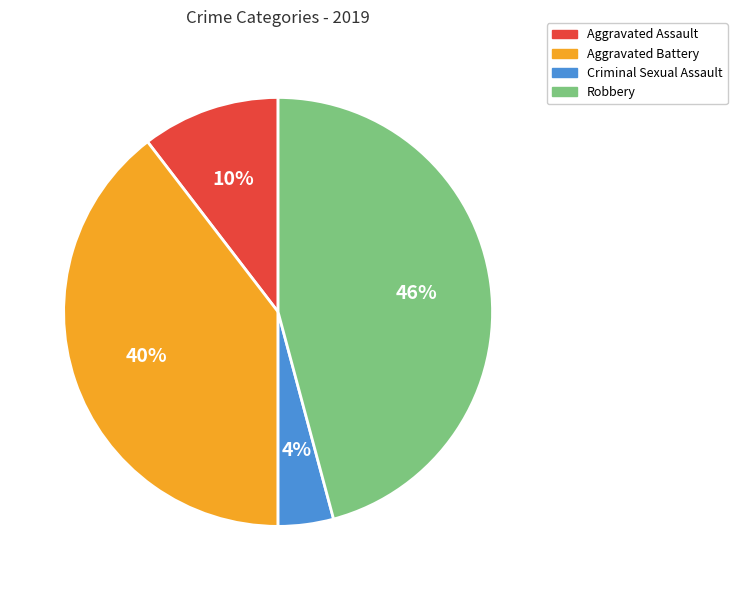

Which slice is the smallest?

Criminal Sexual Assault